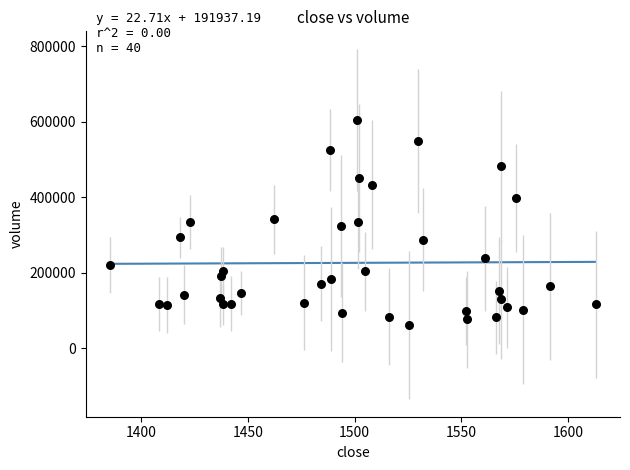

What is the range of Y values (max minus min)?

544061